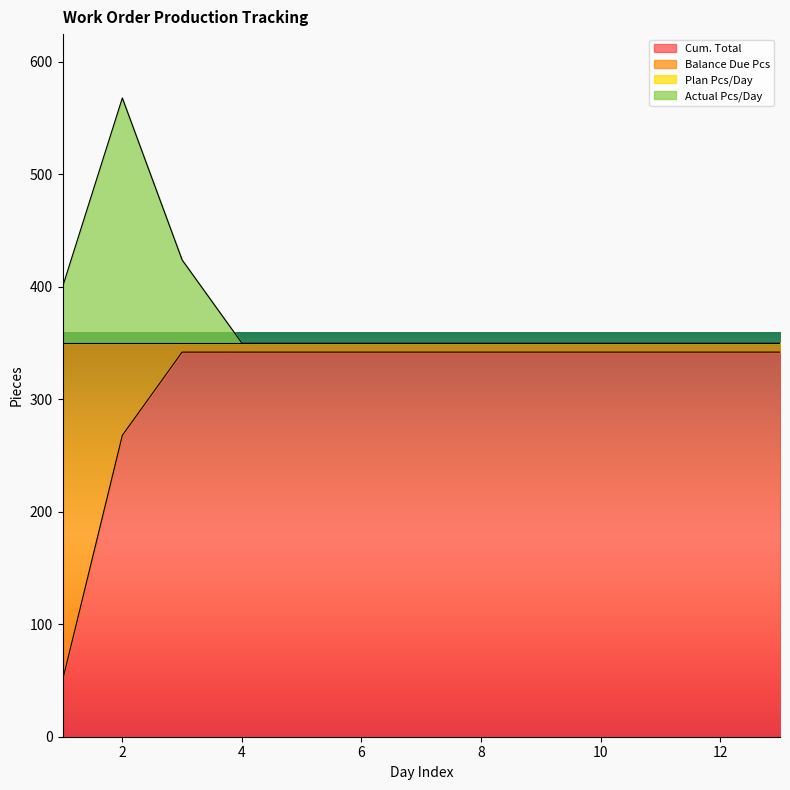

The value of Cum. Total at 10 is 342. True or false?

True